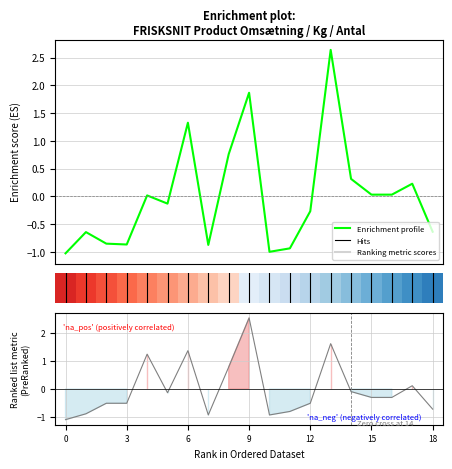

What is the difference between the Ranking metric scores values at 9 and 15?

2.8